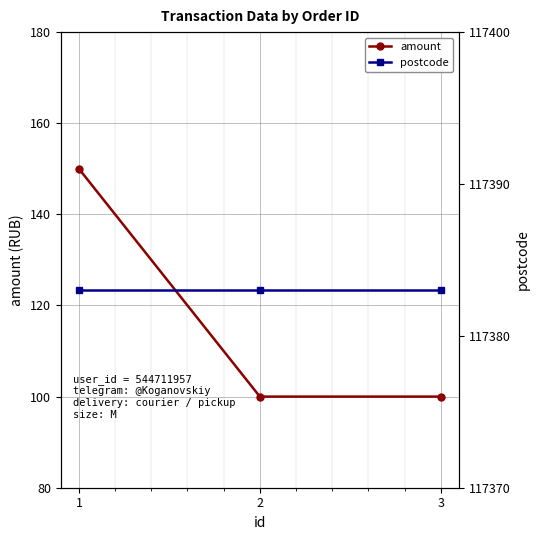

The amount series shows 139 at 2. True or false?

False